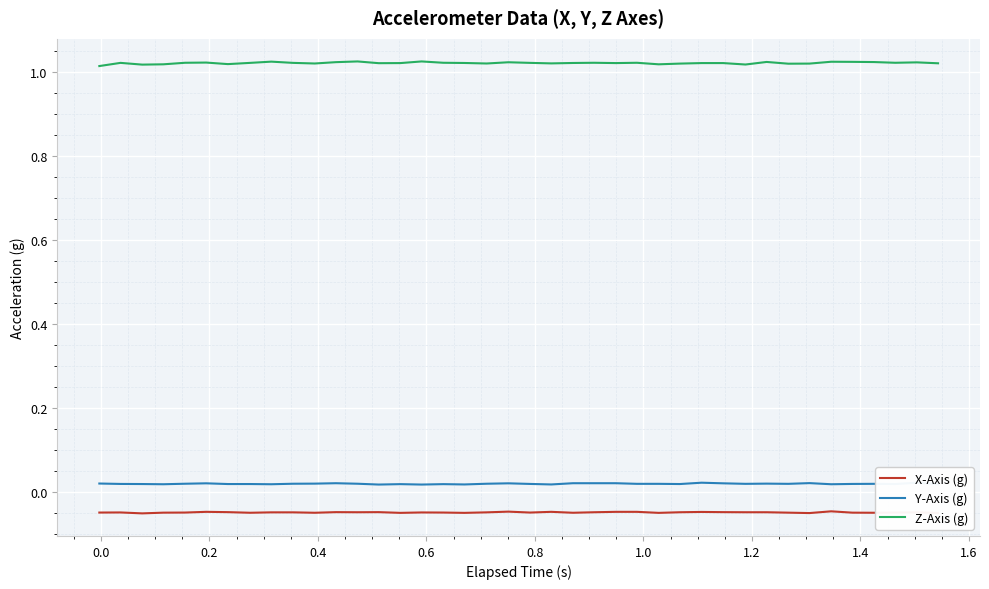

True or false: Z-Axis (g) and X-Axis (g) cross at least once.

False